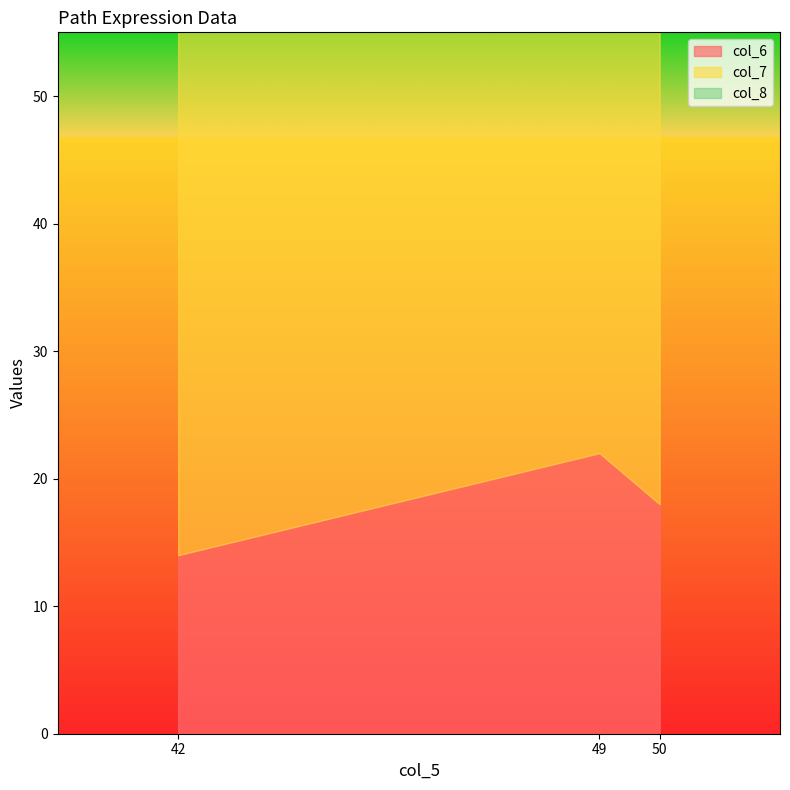

How many values in the col_8 series are below 25?

1